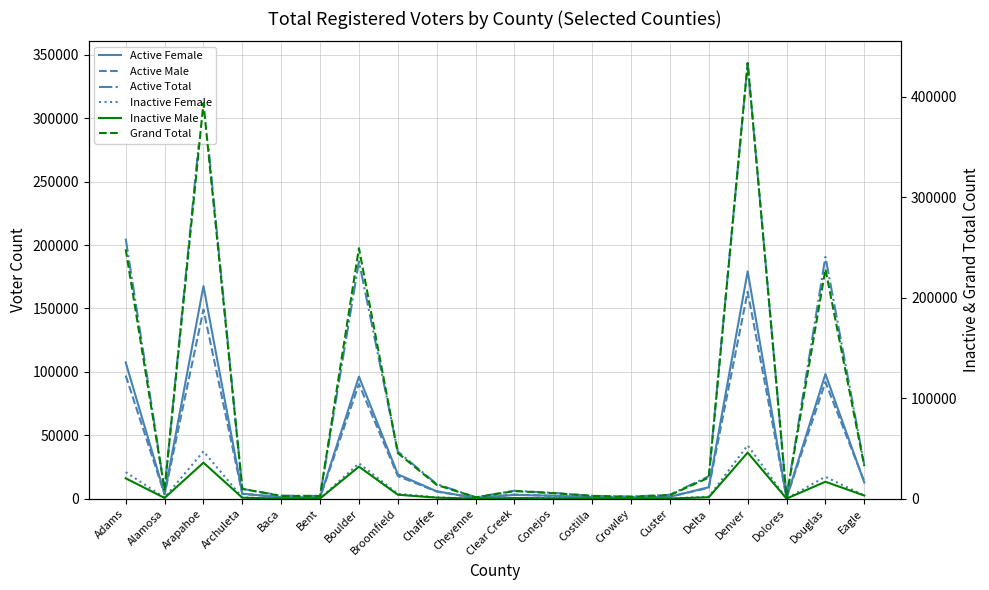

What is the total value across all series at Costilla?

7934